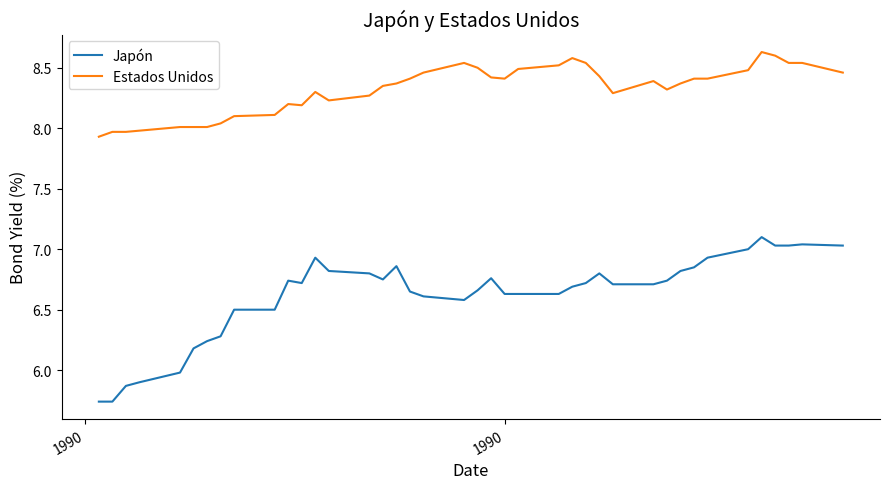

List the series in order of their overall mean, lowest first.

Japón, Estados Unidos